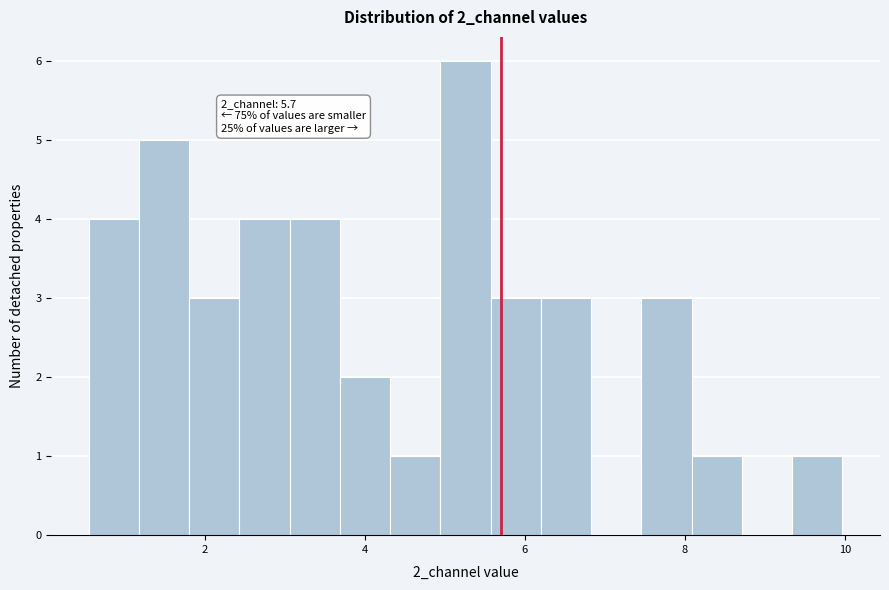

Around what value on the x-axis is the tallest bar? Give the approximate position of its centre, as read against the axis.

5.2